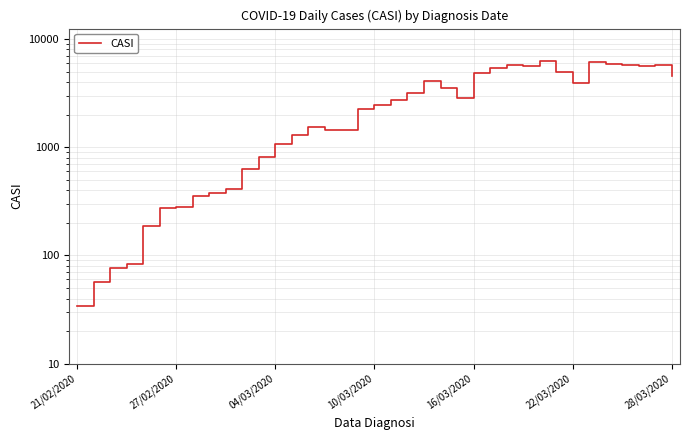

How many distinct data groups are displayed?

1